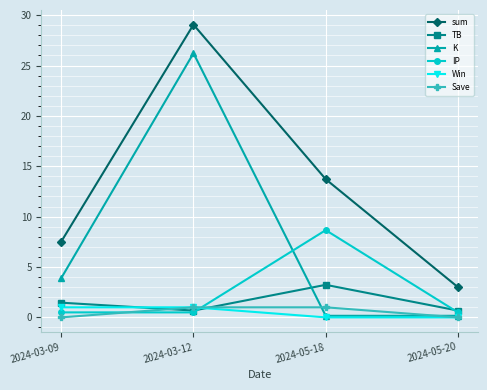

Is this an area chart (filled region under the line)?

No